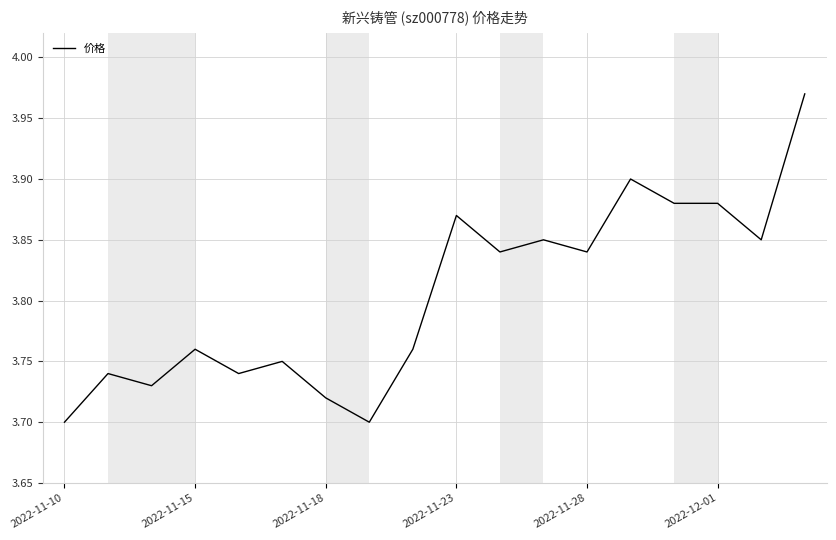

Does the chart display data point markers on the line(s)?

No